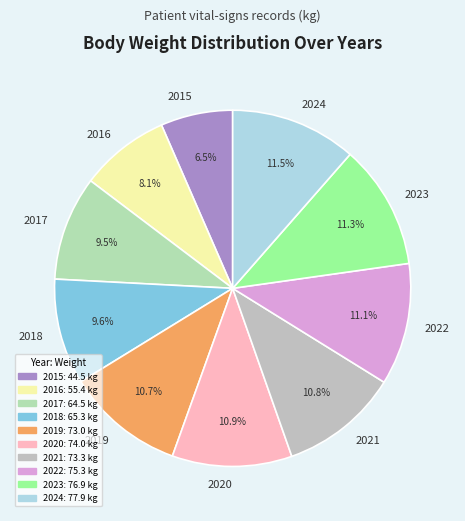

What is the smallest slice in the pie chart?

2015